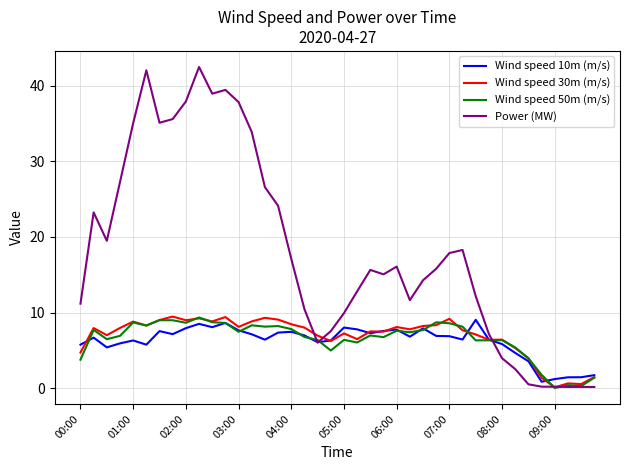

Which series has the widest spread of values?

Power (MW)